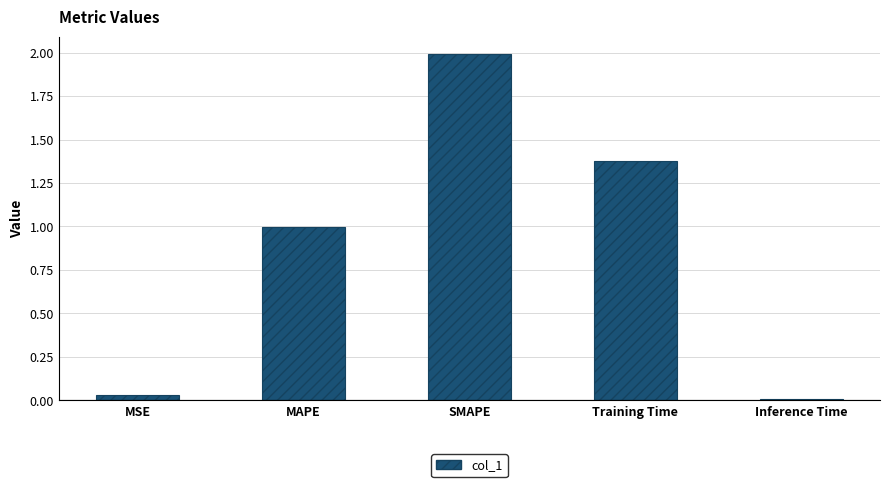

What is the difference between the values at SMAPE and MAPE?

1.0